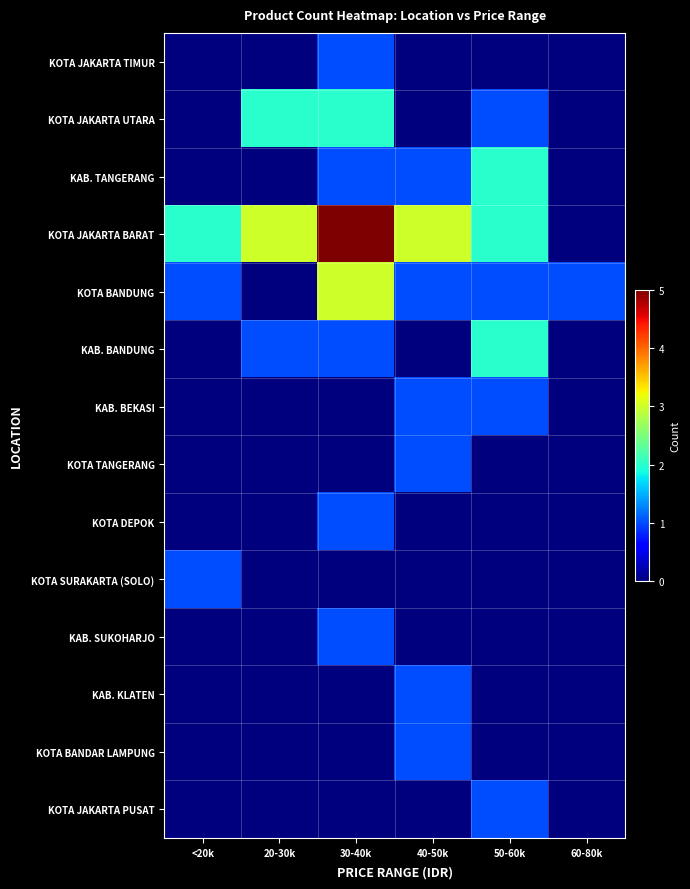

Reading left to right, extract all data points from this chart.

KOTA JAKARTA TIMUR: <20k=0	20-30k=0	30-40k=1	40-50k=0	50-60k=0	60-80k=0
KOTA JAKARTA UTARA: <20k=0	20-30k=2	30-40k=2	40-50k=0	50-60k=1	60-80k=0
KAB. TANGERANG: <20k=0	20-30k=0	30-40k=1	40-50k=1	50-60k=2	60-80k=0
KOTA JAKARTA BARAT: <20k=2	20-30k=3	30-40k=5	40-50k=3	50-60k=2	60-80k=0
KOTA BANDUNG: <20k=1	20-30k=0	30-40k=3	40-50k=1	50-60k=1	60-80k=1
KAB. BANDUNG: <20k=0	20-30k=1	30-40k=1	40-50k=0	50-60k=2	60-80k=0
KAB. BEKASI: <20k=0	20-30k=0	30-40k=0	40-50k=1	50-60k=1	60-80k=0
KOTA TANGERANG: <20k=0	20-30k=0	30-40k=0	40-50k=1	50-60k=0	60-80k=0
KOTA DEPOK: <20k=0	20-30k=0	30-40k=1	40-50k=0	50-60k=0	60-80k=0
KOTA SURAKARTA (SOLO): <20k=1	20-30k=0	30-40k=0	40-50k=0	50-60k=0	60-80k=0
KAB. SUKOHARJO: <20k=0	20-30k=0	30-40k=1	40-50k=0	50-60k=0	60-80k=0
KAB. KLATEN: <20k=0	20-30k=0	30-40k=0	40-50k=1	50-60k=0	60-80k=0
KOTA BANDAR LAMPUNG: <20k=0	20-30k=0	30-40k=0	40-50k=1	50-60k=0	60-80k=0
KOTA JAKARTA PUSAT: <20k=0	20-30k=0	30-40k=0	40-50k=0	50-60k=1	60-80k=0